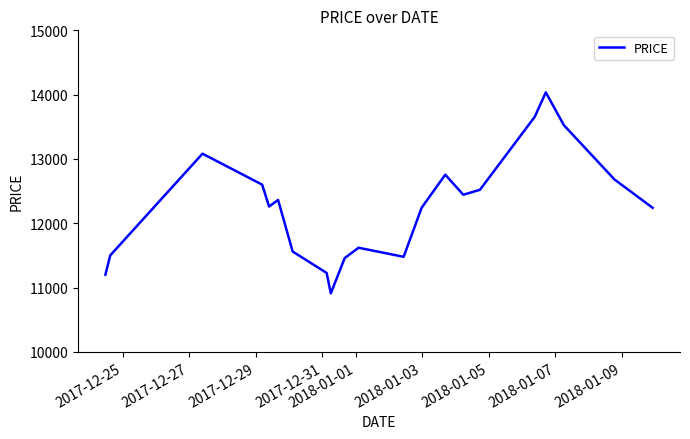

True or false: the data has more than 0 interior local peaks.

True